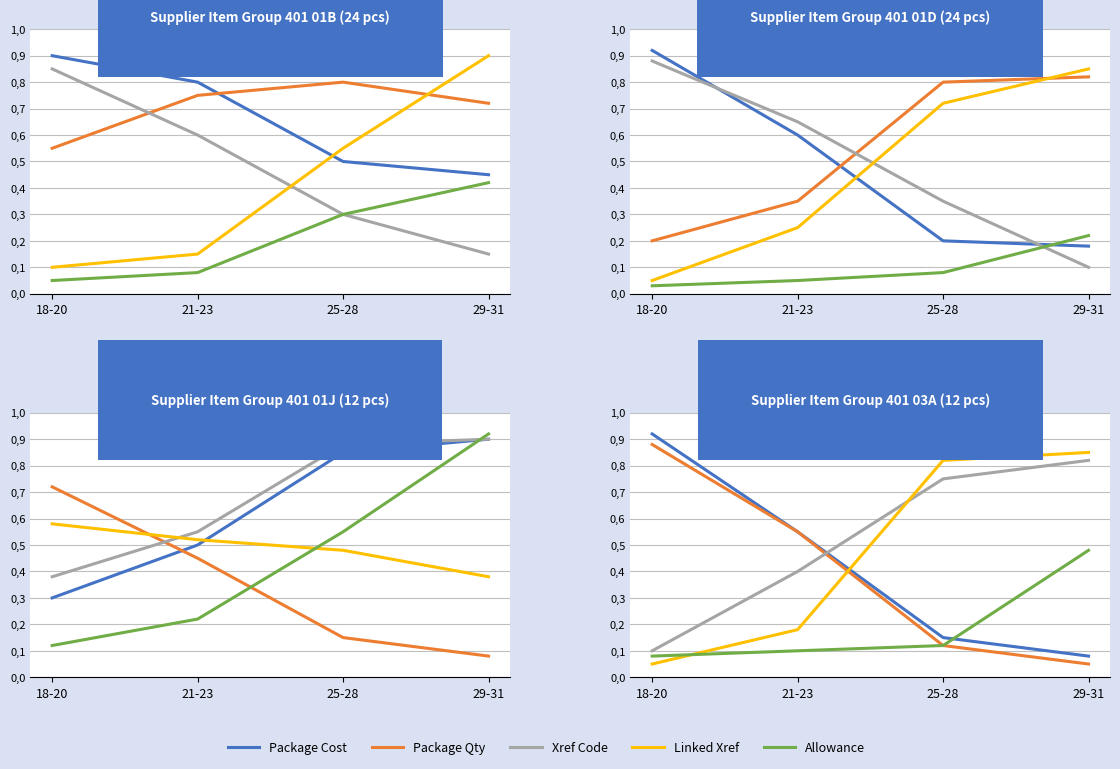

True or false: Package Cost has a value of 0.8 at 21-23.

False